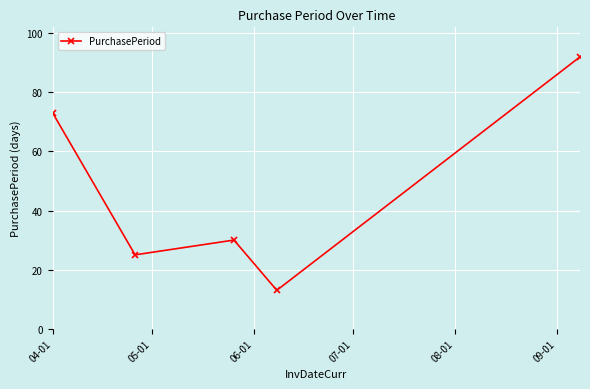

What is the maximum value shown in the chart?

92